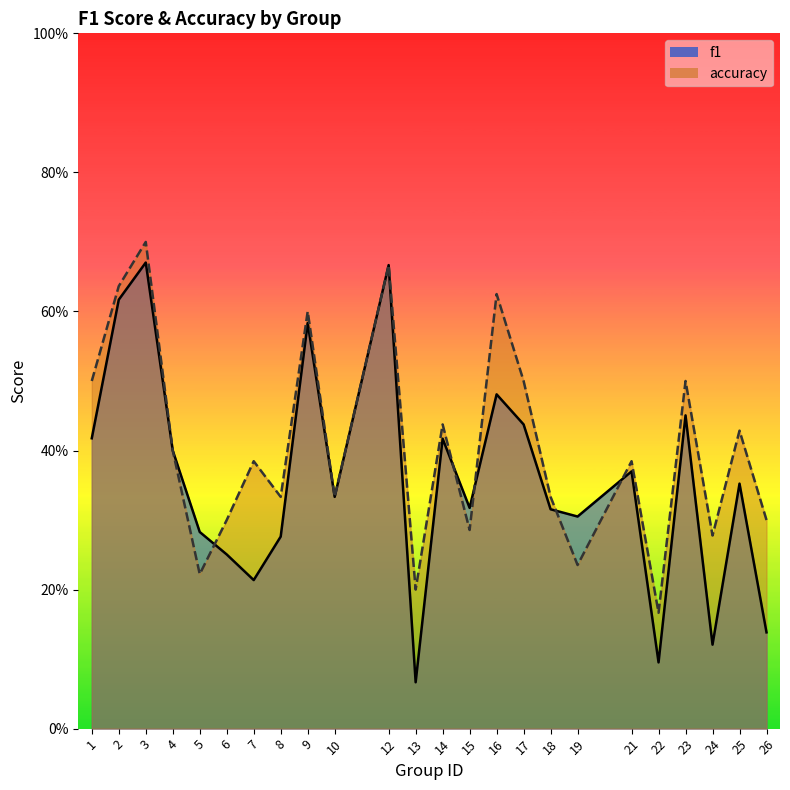

Where do f1 and accuracy first cross each other?

5 and 6